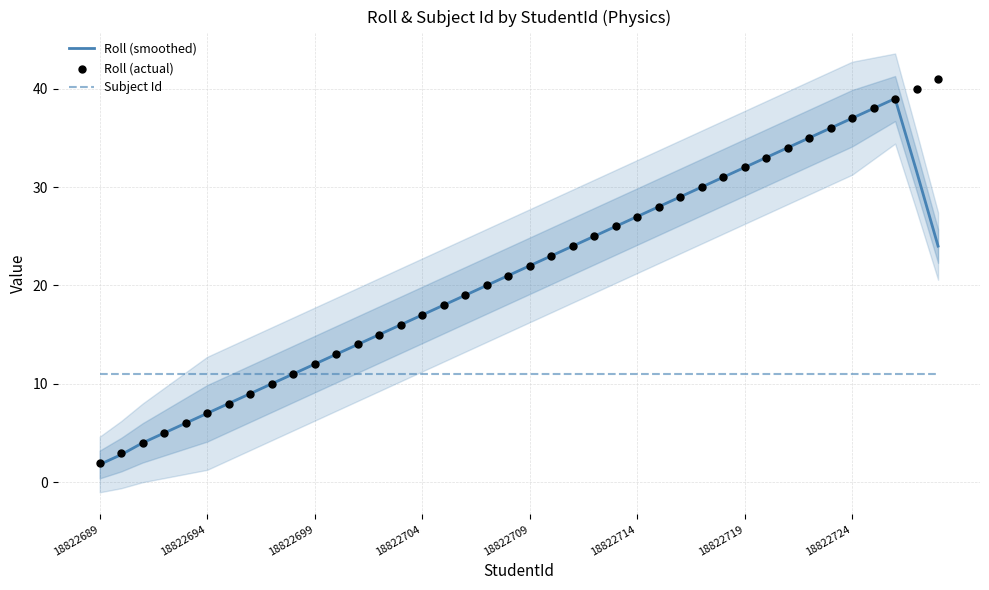

What are all the series names shown in the legend?

Roll (smoothed), Subject Id, Roll (actual)